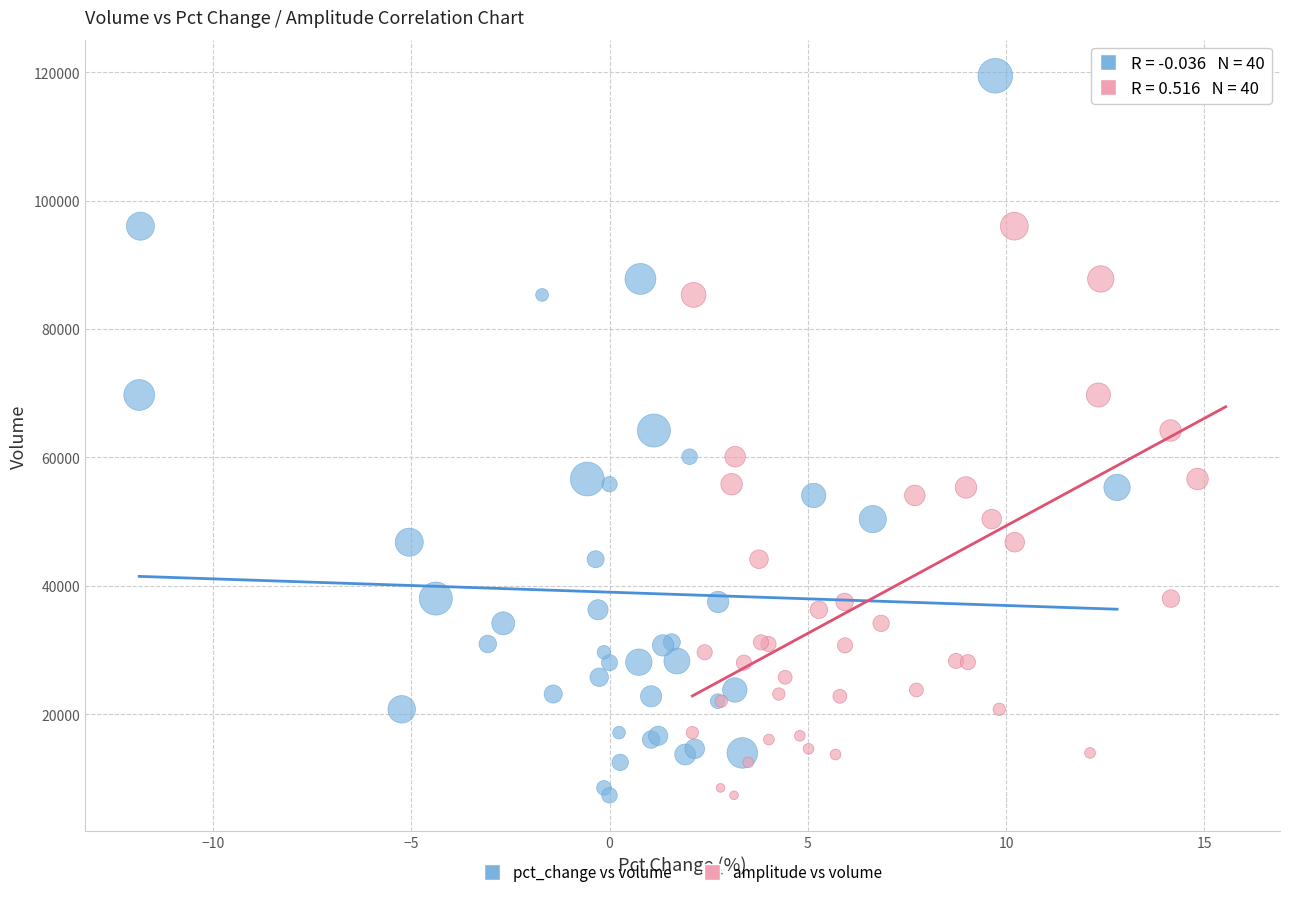

What are all the series names shown in the legend?

pct_change vs volume, amplitude vs volume